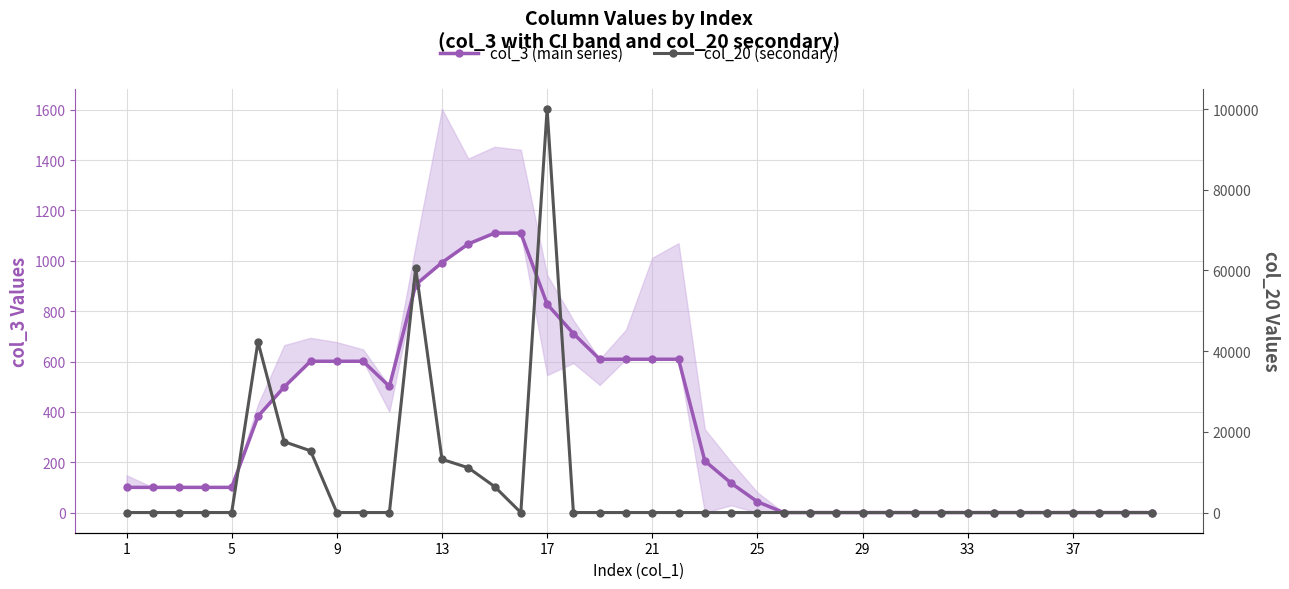

Does the chart display data point markers on the line(s)?

Yes